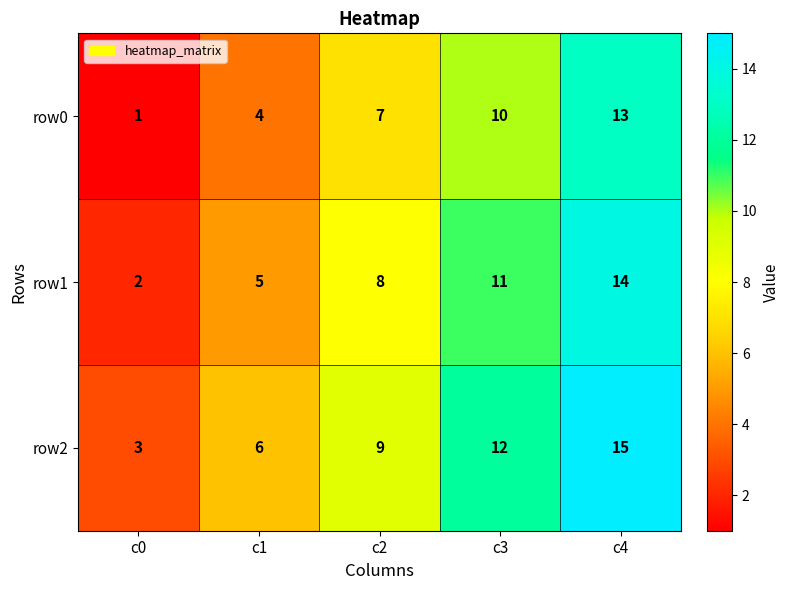

Is it true that row1 equals 20 at c3?

False